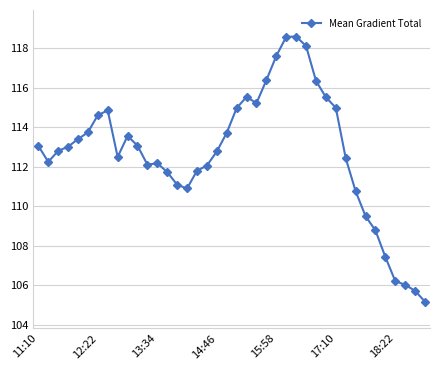

What is the greatest value displayed?

118.6